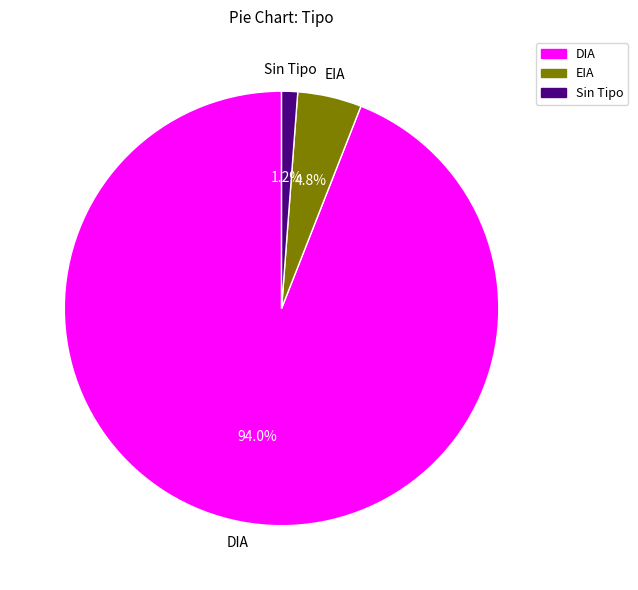

How many segments does this pie chart have?

3